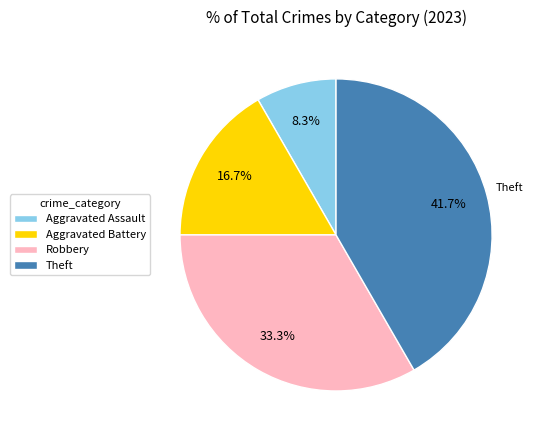

How many slices are in this pie chart?

4